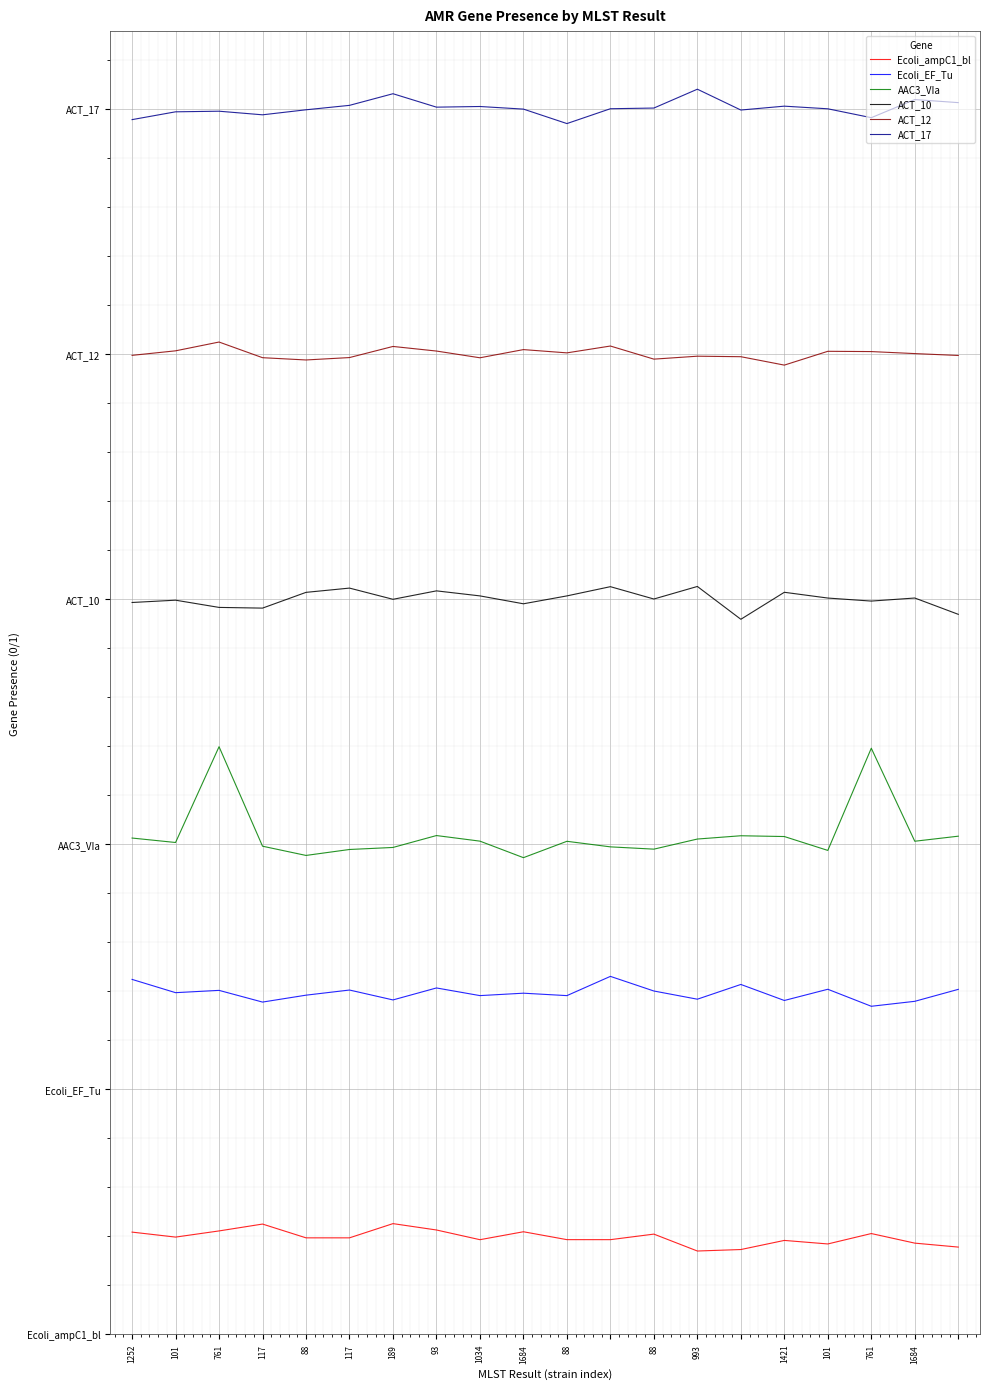

At which label does AAC3_VIa first exceed 5?

1252